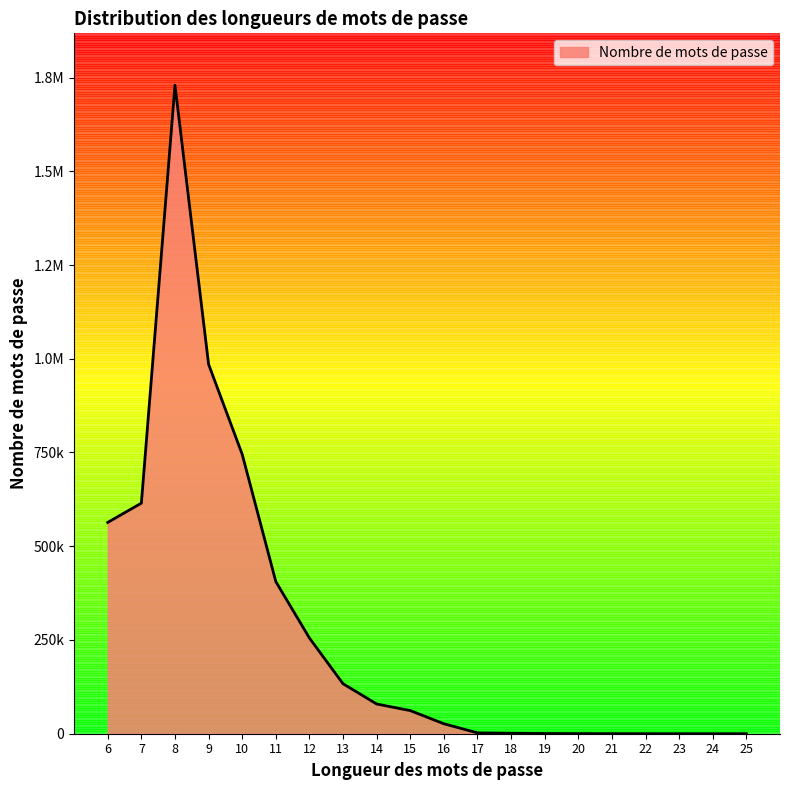

Does the chart have visible grid lines?

No